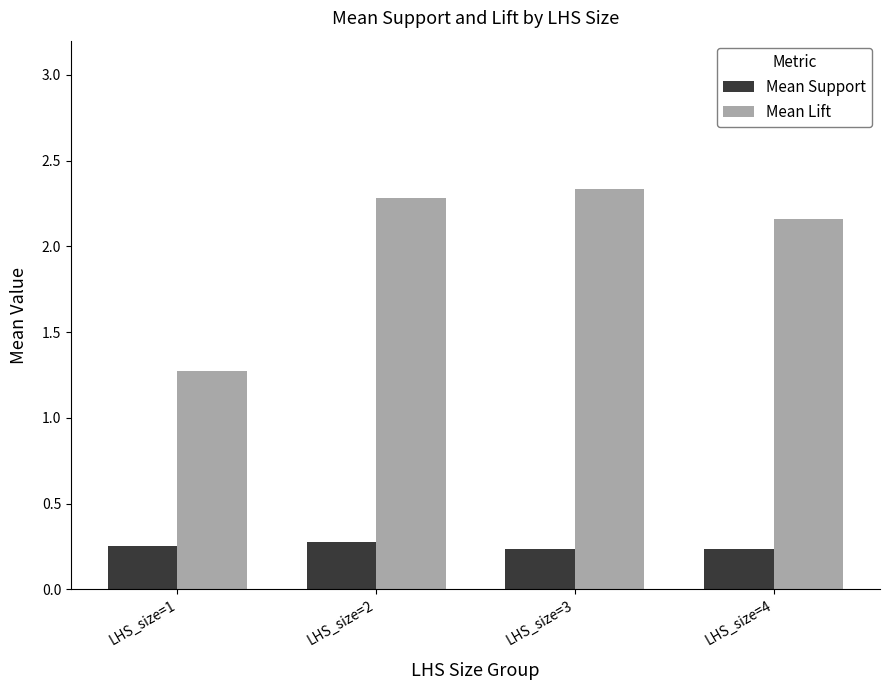

The value of Mean Lift at LHS_size=3 is 1.6. True or false?

False